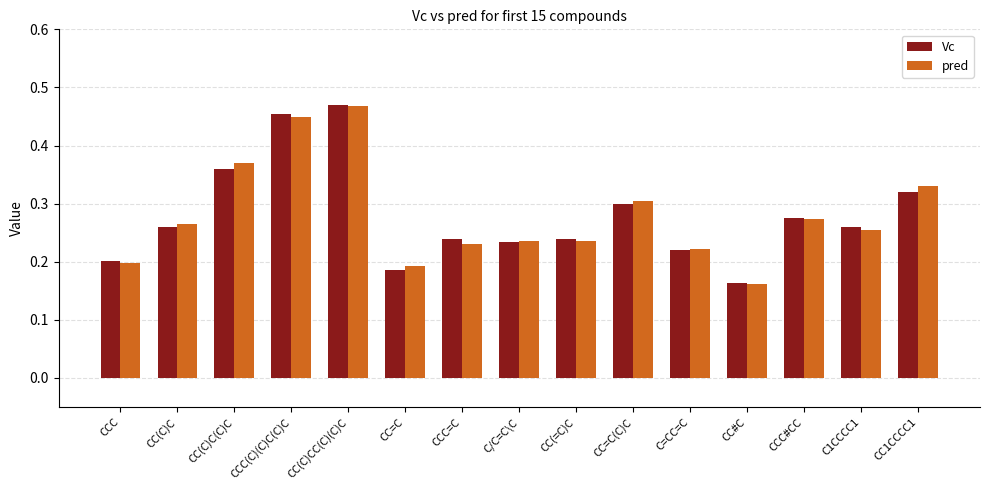

Which series has the widest spread of values?

Vc